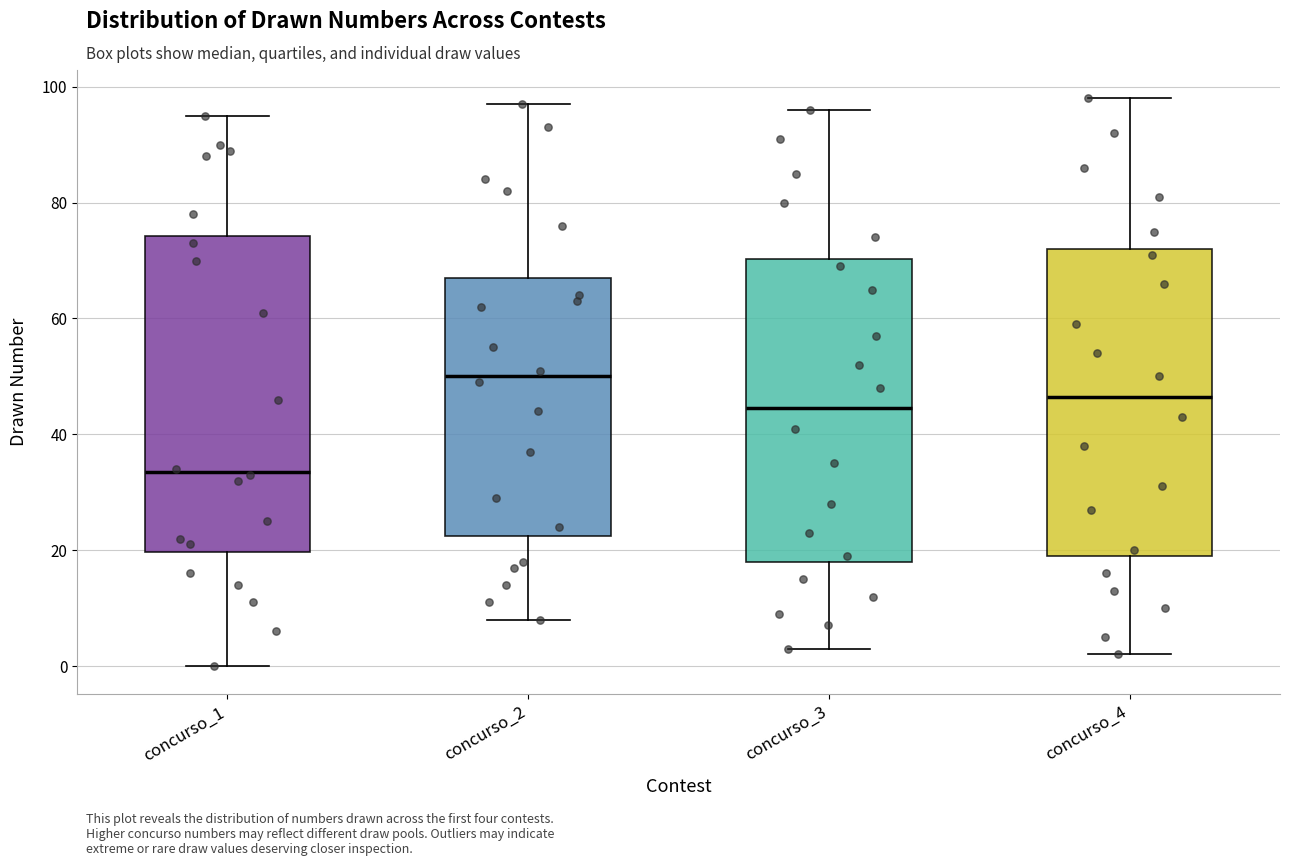

Where does the median line of the box for concurso_1 sit on the y-axis? The values are not printed on the chart, so give them approximately, as read against the axis.

34